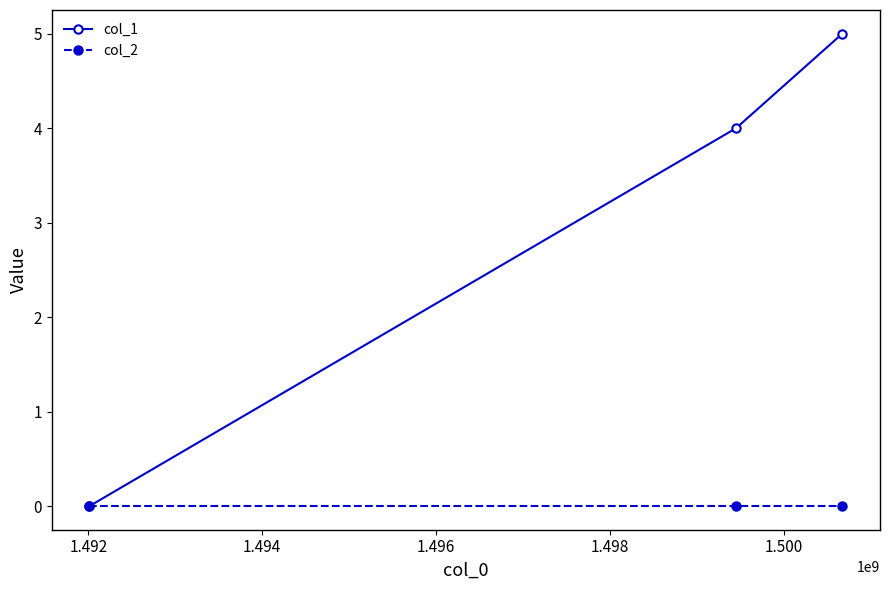

Which series has the largest total across all categories?

col_1